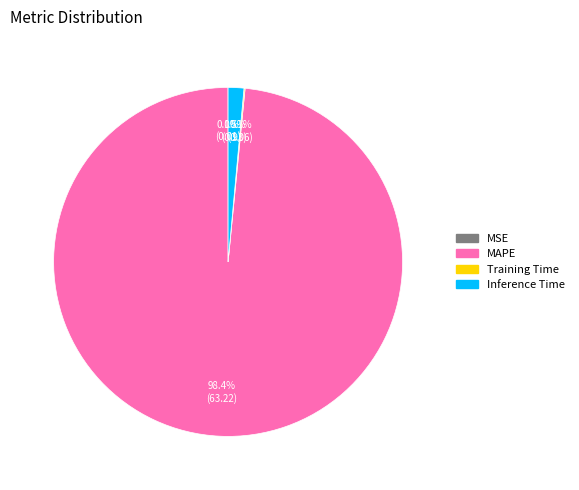

What is the largest slice in the pie chart?

MAPE